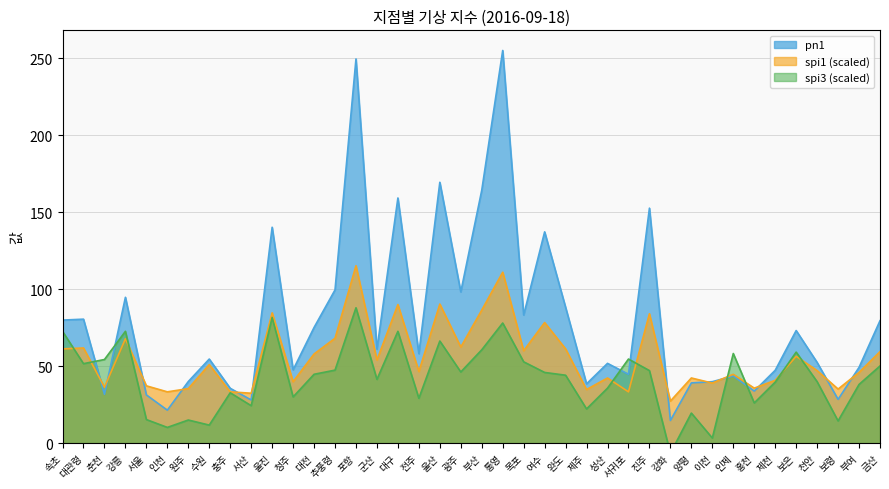

Which series has the widest spread of values?

pn1